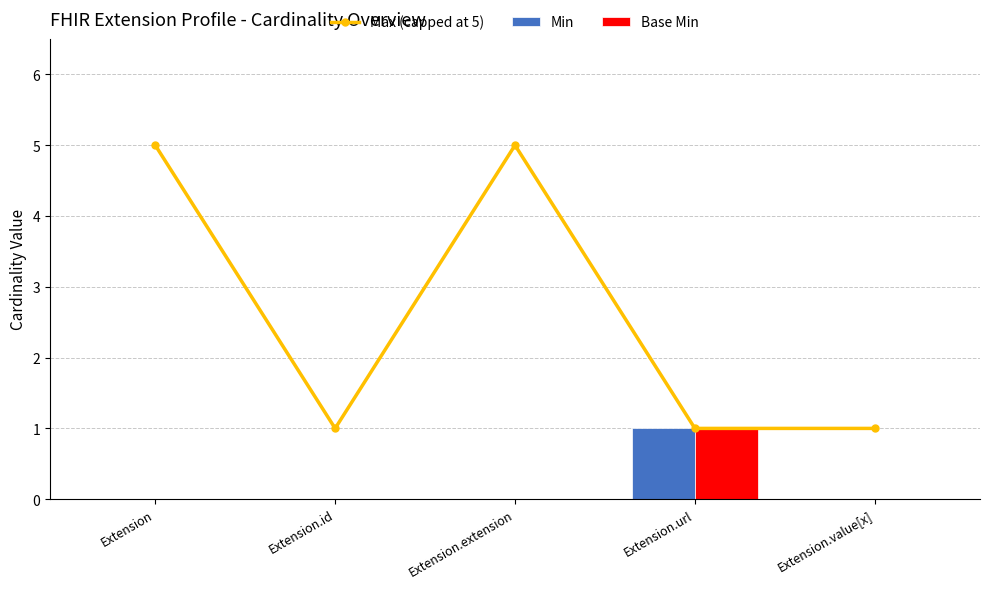

What is the label of the 1st bar from the right?

Extension.value[x]